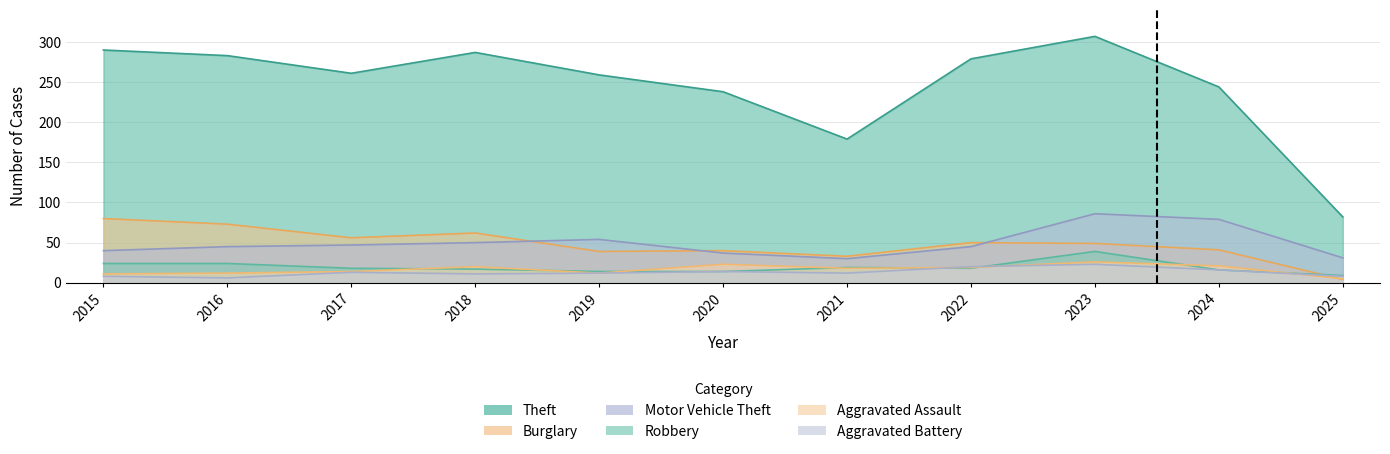

Count the number of data series in this chart.

6